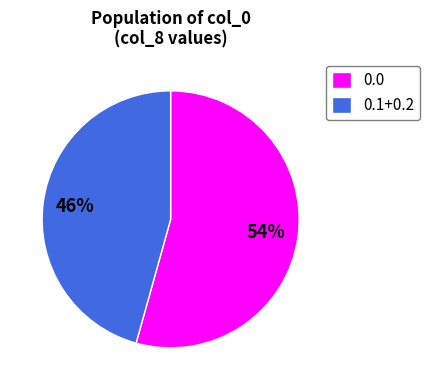

Does any single category account for the majority?

Yes